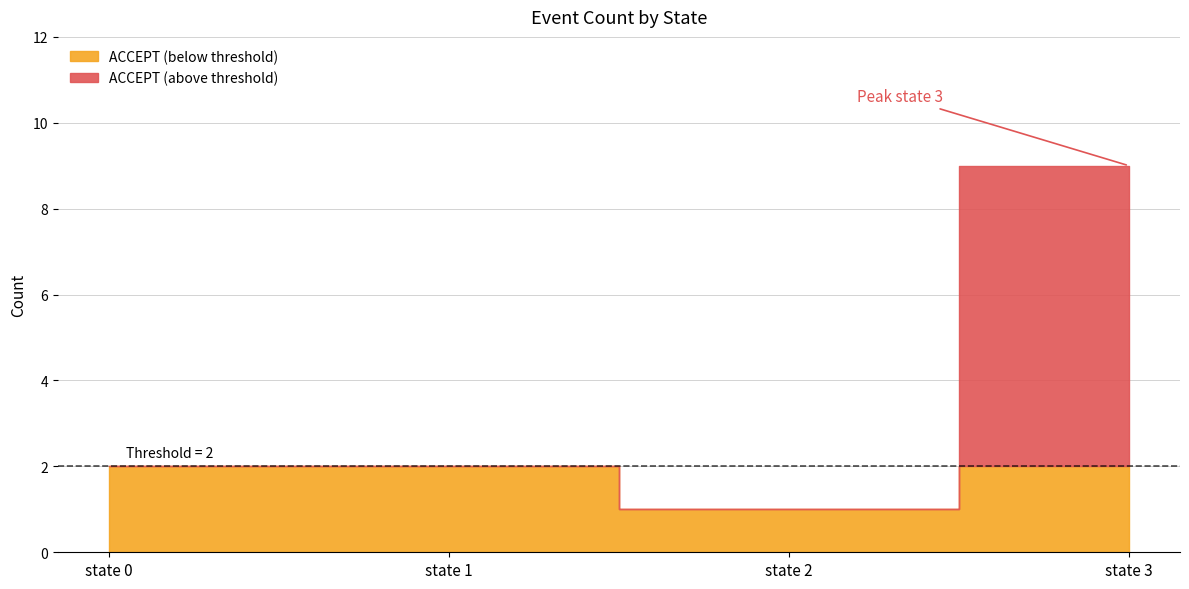

Does the chart display data point markers on the line(s)?

No